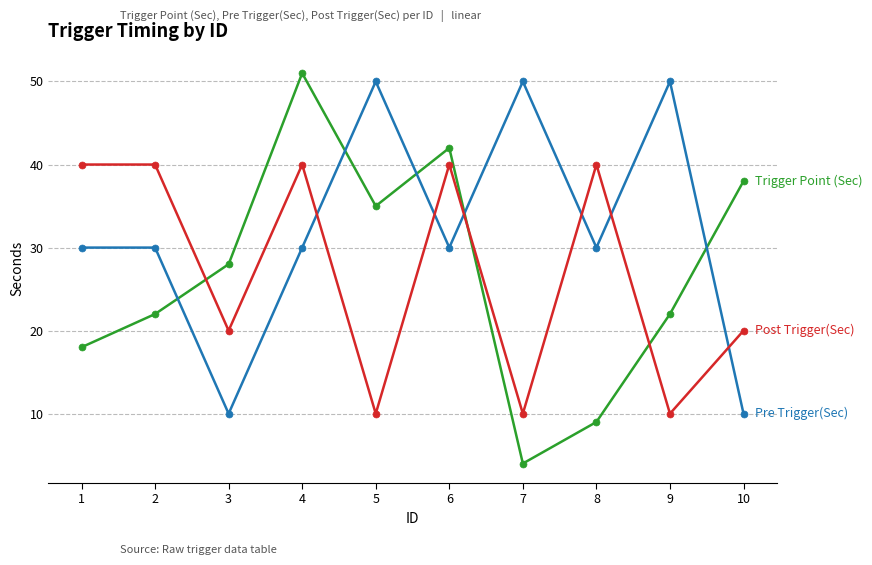

Is this an area chart (filled region under the line)?

No